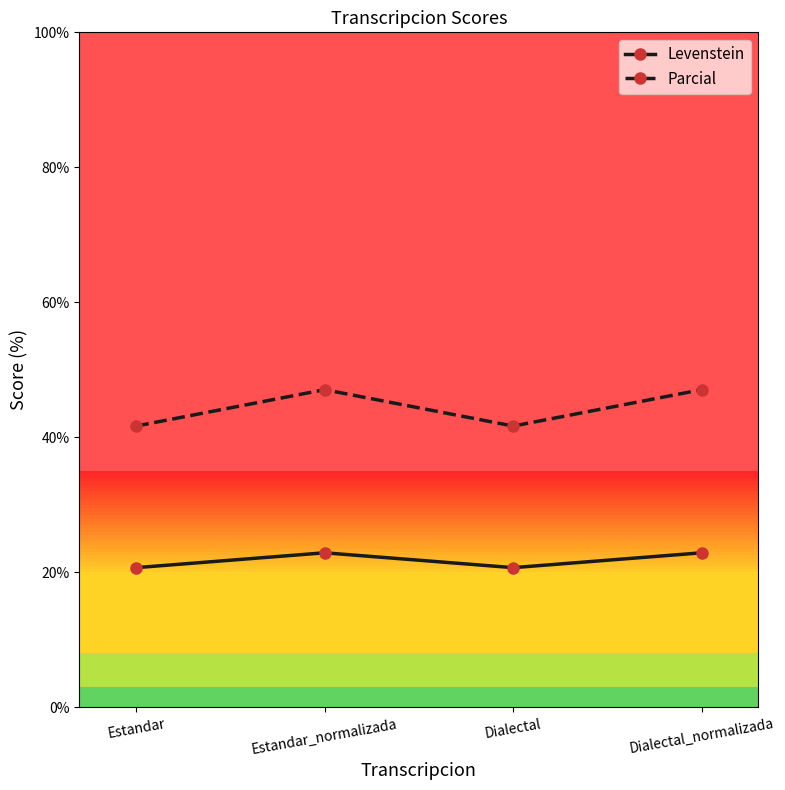

What is the label of the 1st point from the right?

Dialectal_normalizada